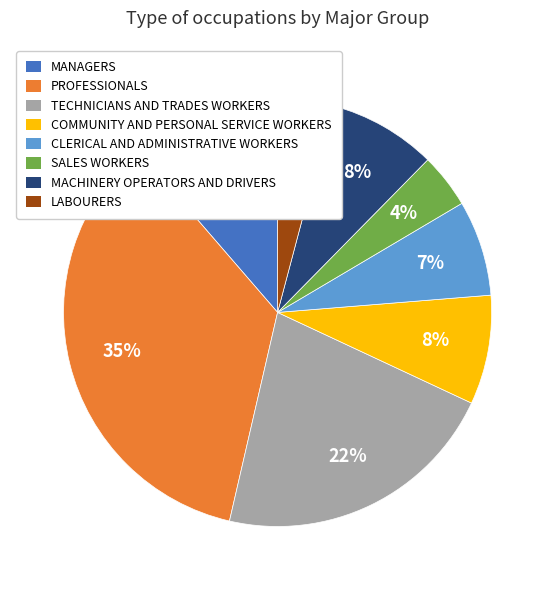

How many slices are in this pie chart?

8